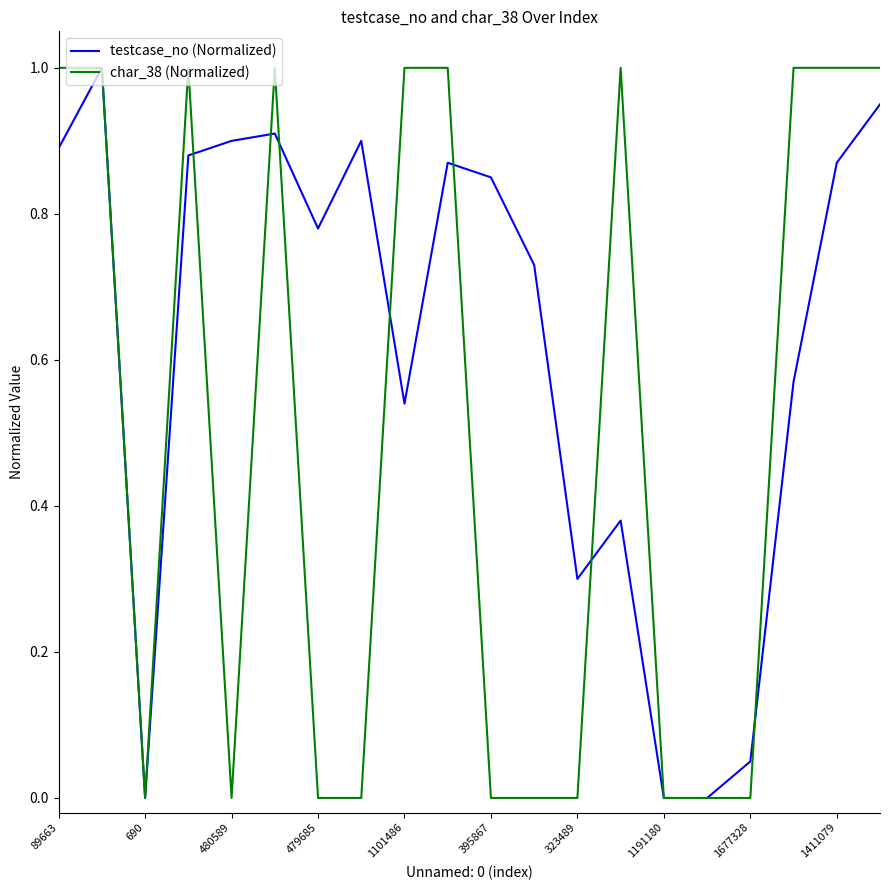

Rank the series by their average value, from lowest to highest.

char_38 (Normalized), testcase_no (Normalized)